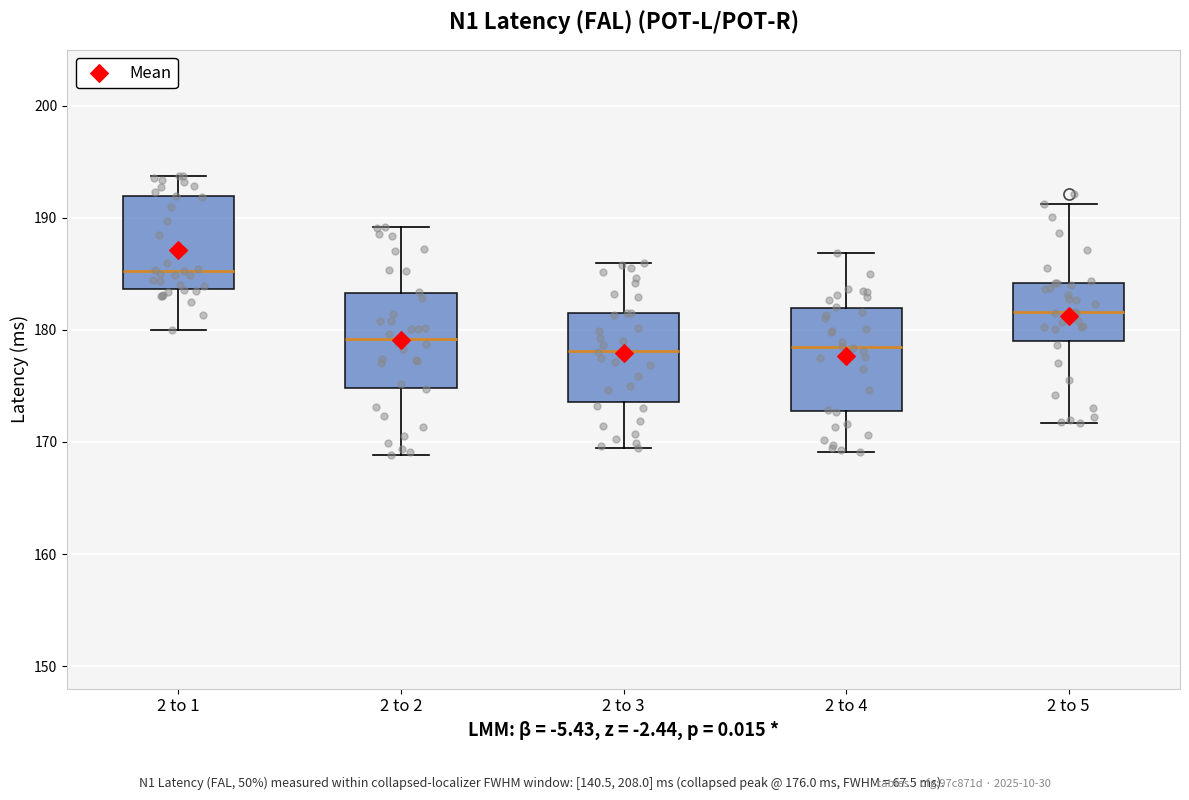

Reading left to right, transcribe this box plot: for each box, give where its median line is, the range the box spans, and where its two whiskers end, as read against the y-axis. The values are not printed on the chart, so give them approximately, as read against the axis.

2 to 1: median 185, box 184 to 192, whiskers 180 to 194
2 to 2: median 179, box 175 to 183, whiskers 169 to 189
2 to 3: median 178, box 174 to 182, whiskers 169 to 186
2 to 4: median 178, box 173 to 182, whiskers 169 to 187
2 to 5: median 182, box 179 to 184, whiskers 172 to 191